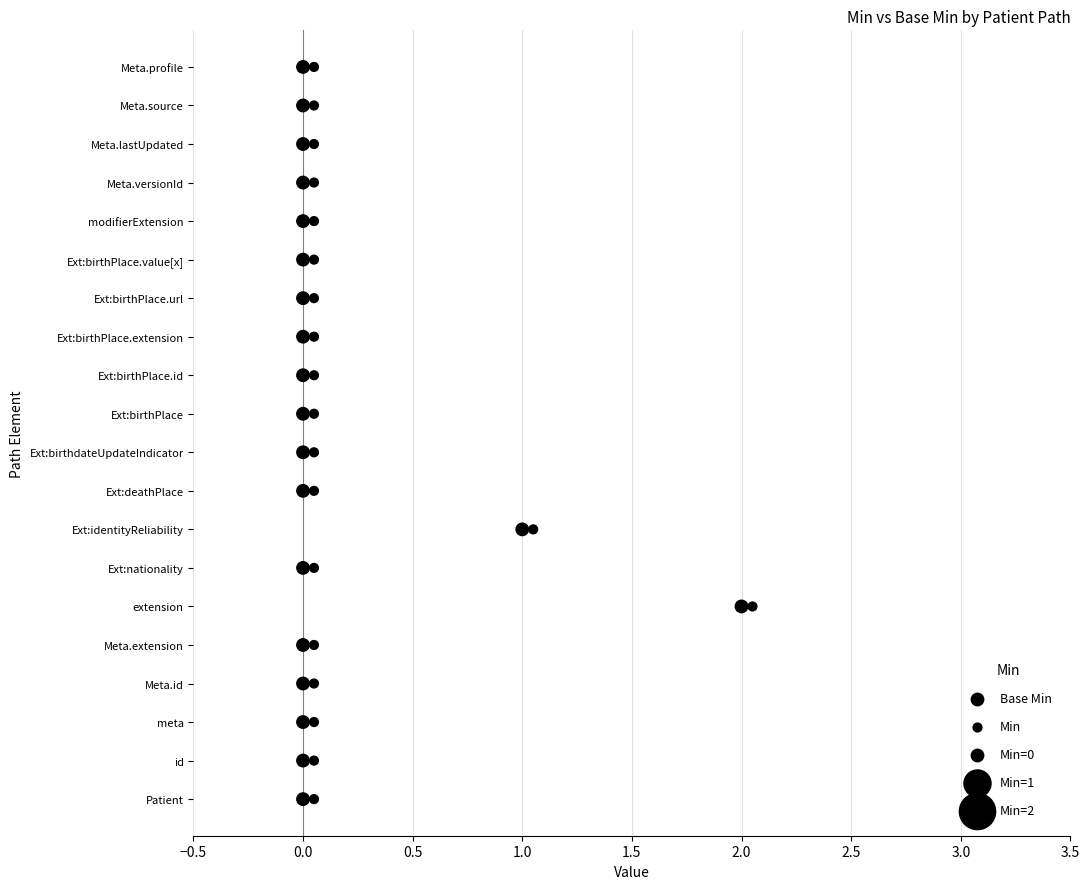

Which series has the largest Y range (max minus min)?

Base Min